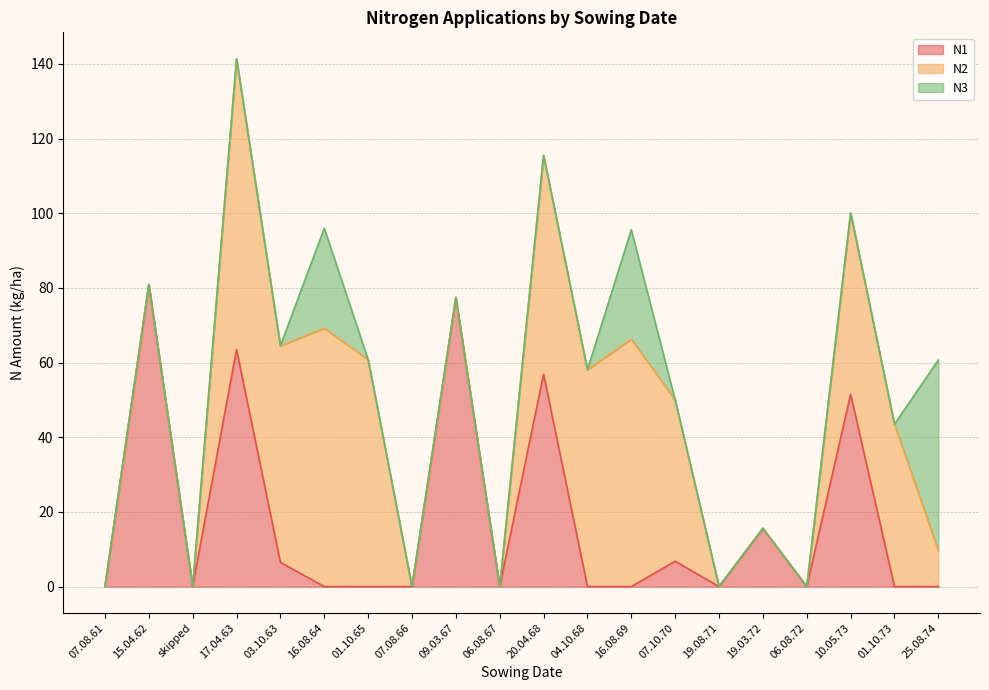

Is it true that N3 equals 0.0 at 03.10.63?

True